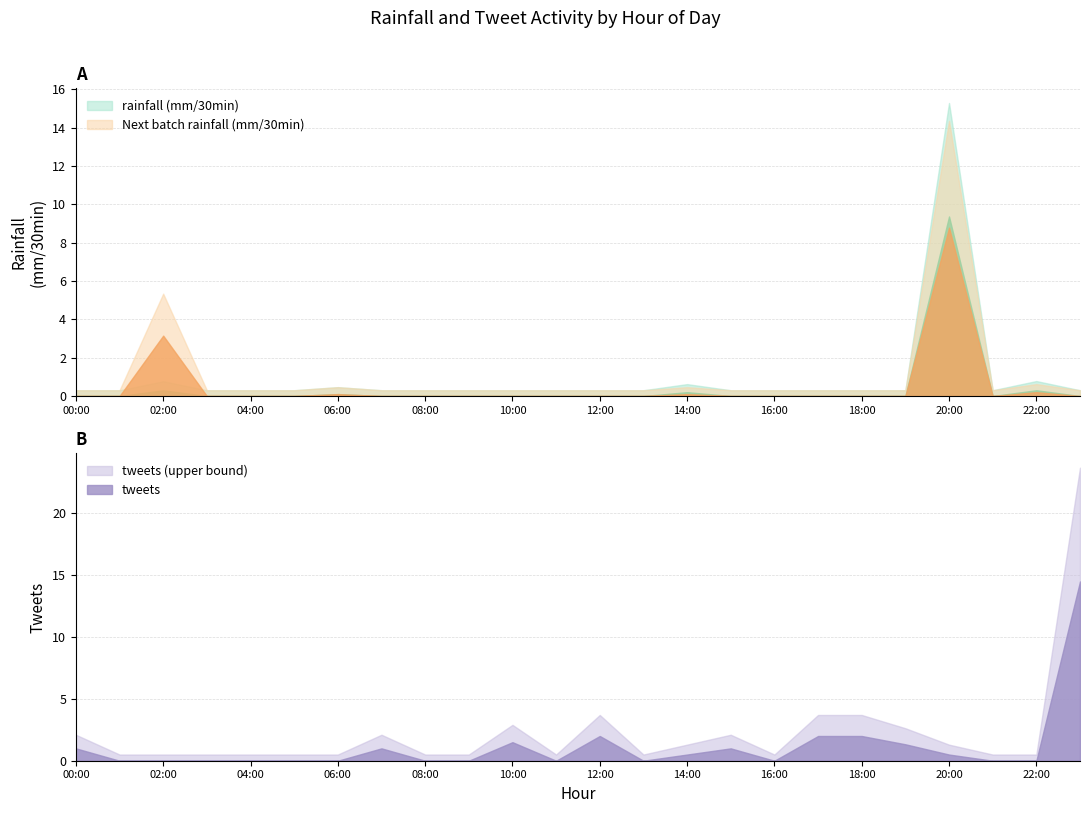

Count the number of categories in the chart.

24